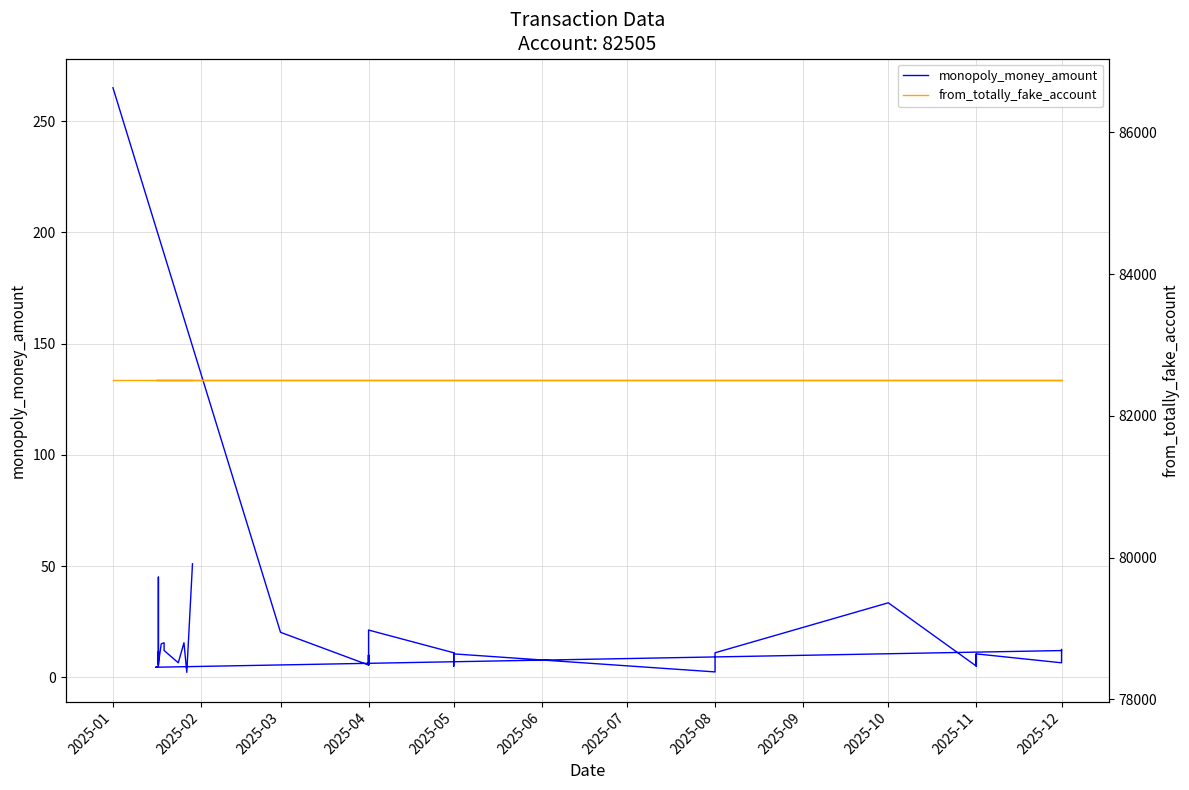

True or false: from_totally_fake_account has a value of 55545.0 at 2025-11.

False